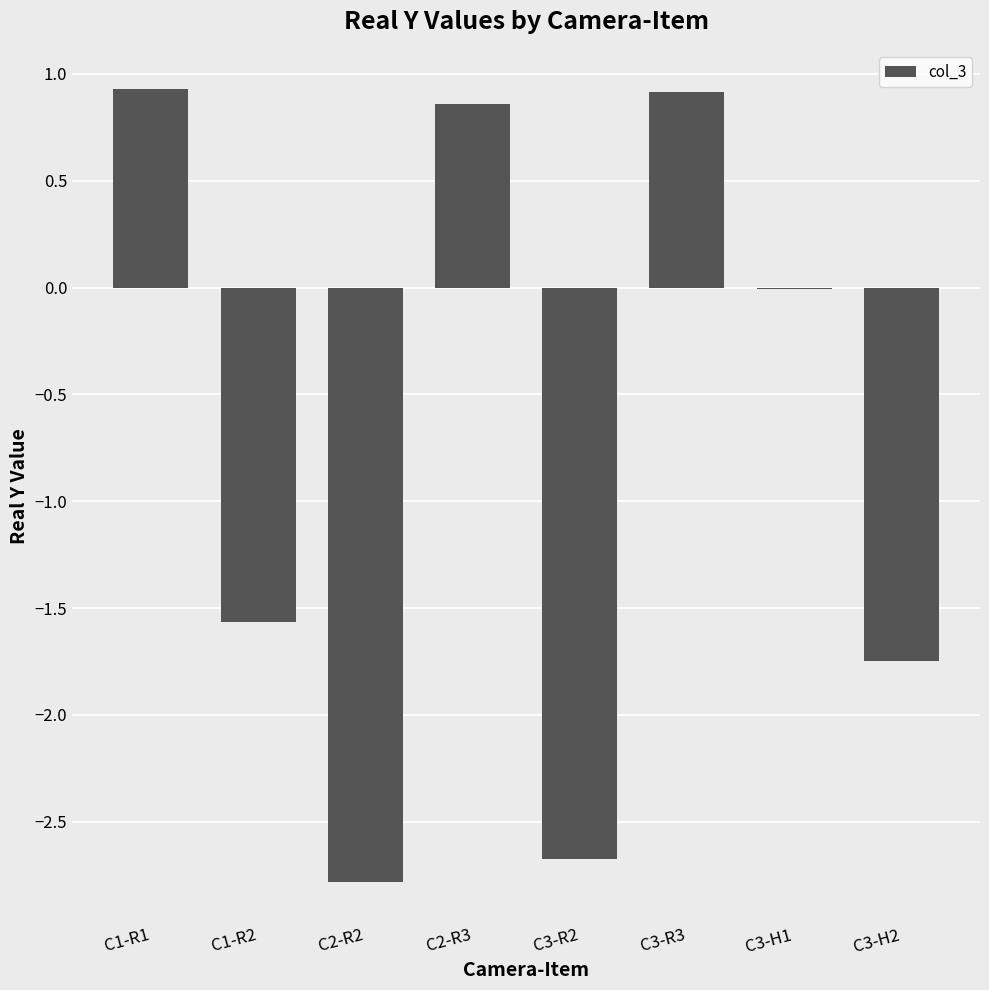

What is the change in value from C2-R3 to C3-H2?

-2.6